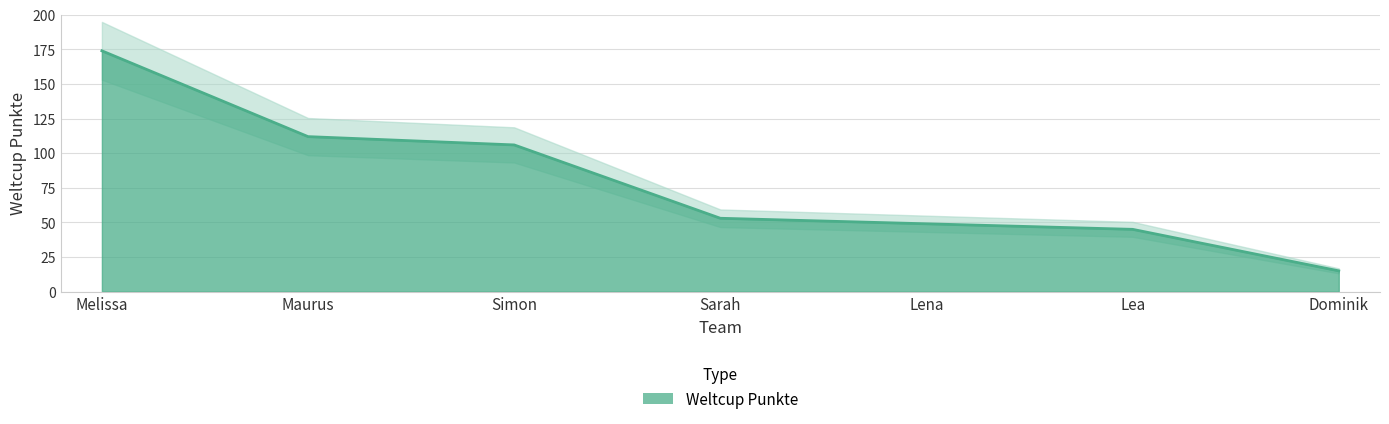

The chart shows a value of 90 at Sarah. True or false?

False